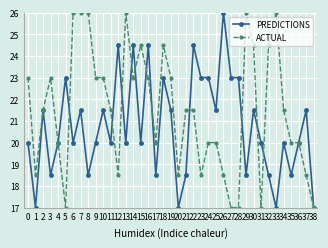

Where is the first local maximum for PREDICTIONS?

2